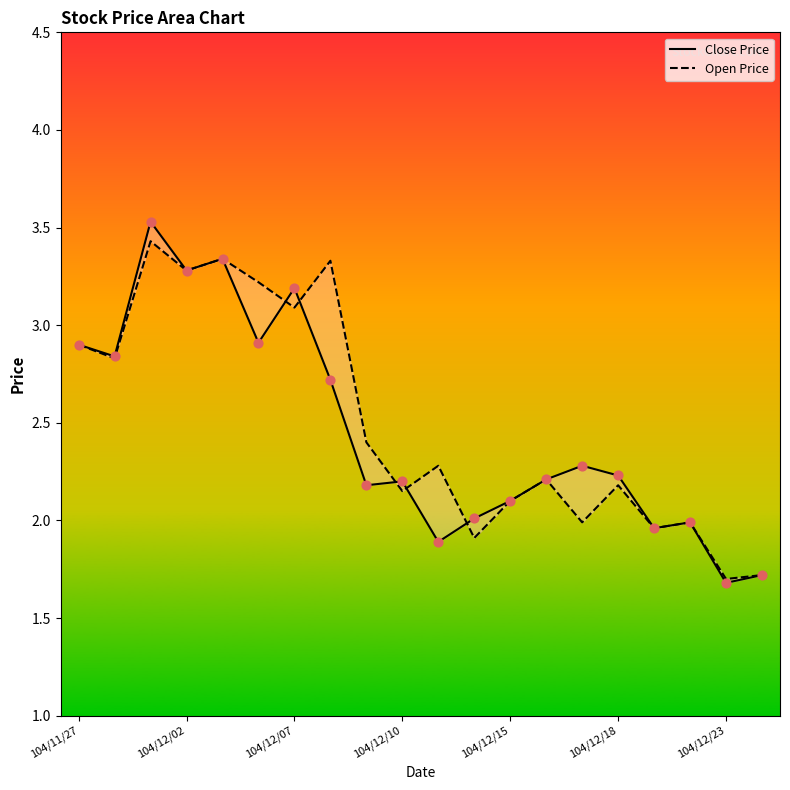

At how many categories does at least one series exceed 2?

16